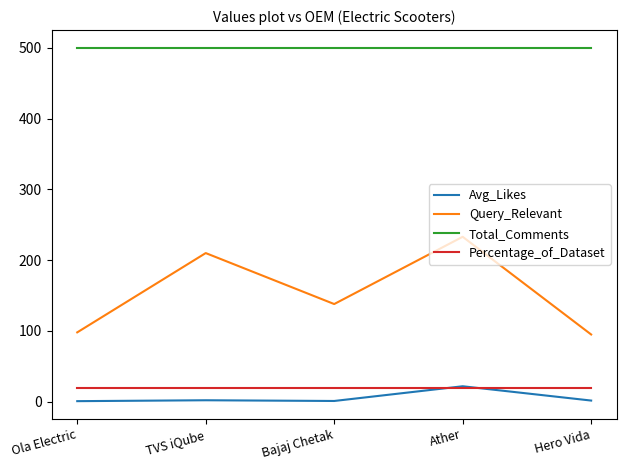

Where do Percentage_of_Dataset and Avg_Likes first cross each other?

Bajaj Chetak and Ather